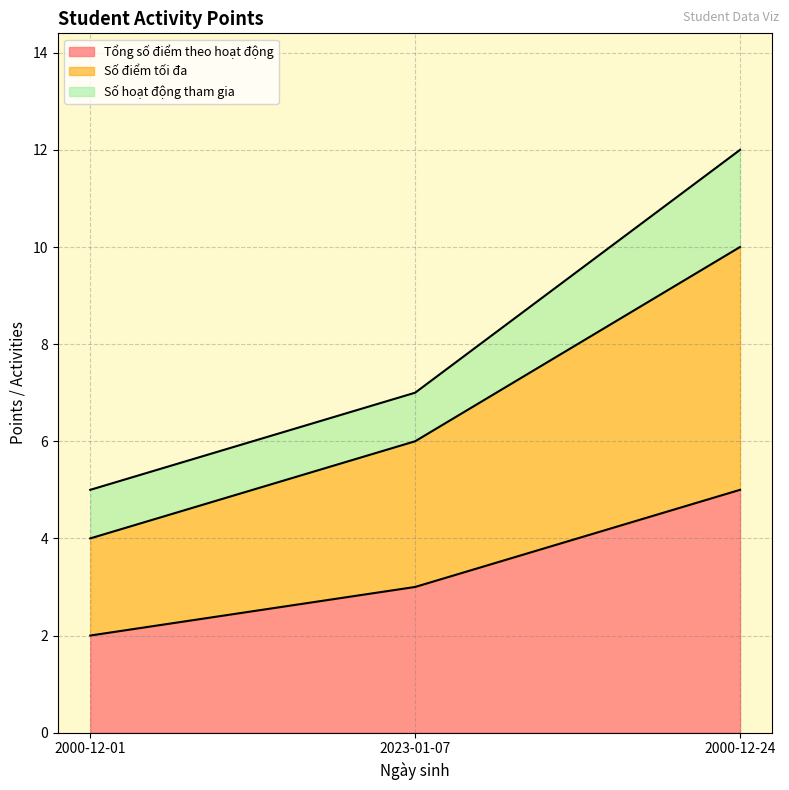

What is the label of the 1st point from the left?

2000-12-01